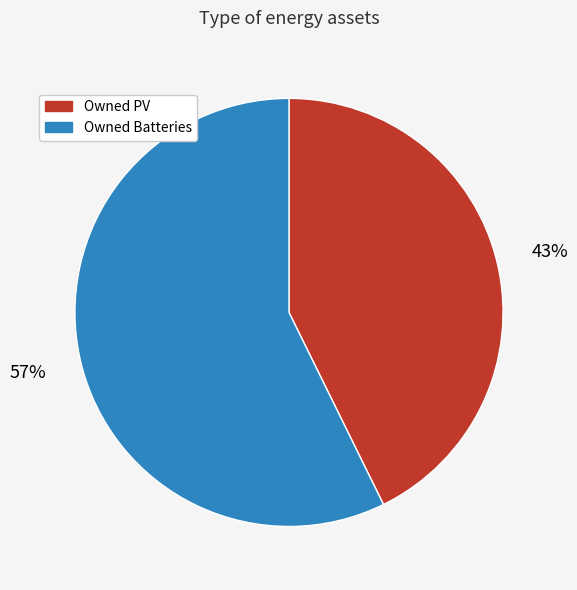

To the nearest percent, what percentage of the pie is Owned PV?

43%